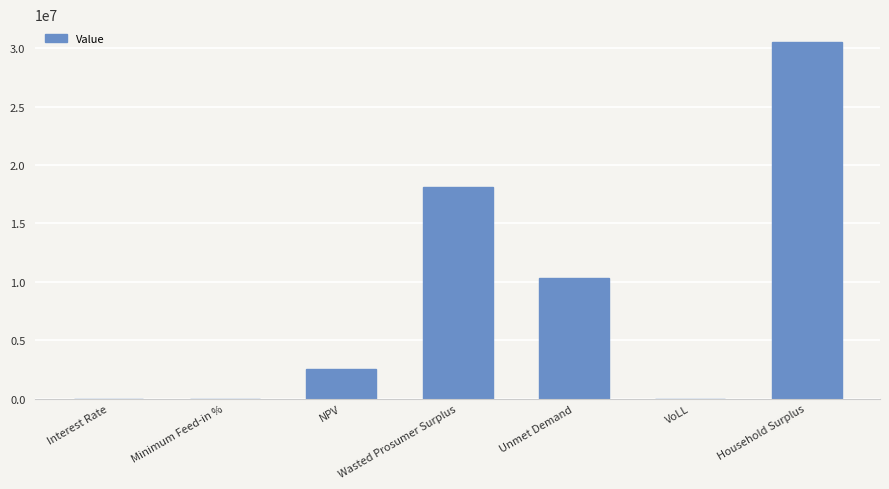

Are the bars horizontal?

No